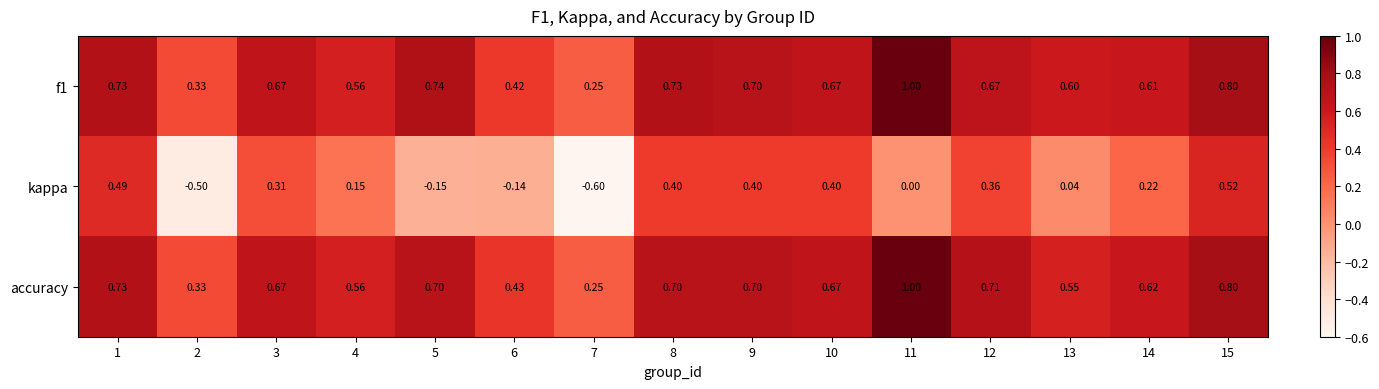

Which series has the largest range (max minus min)?

kappa